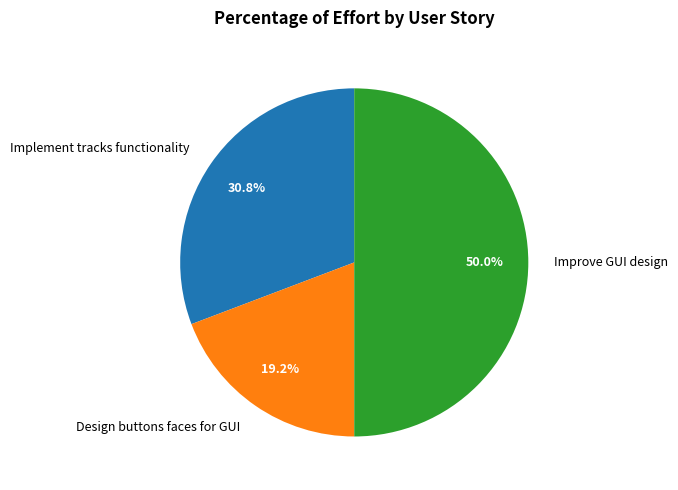

Which has a higher value, Implement tracks functionality or Design buttons faces for GUI?

Implement tracks functionality